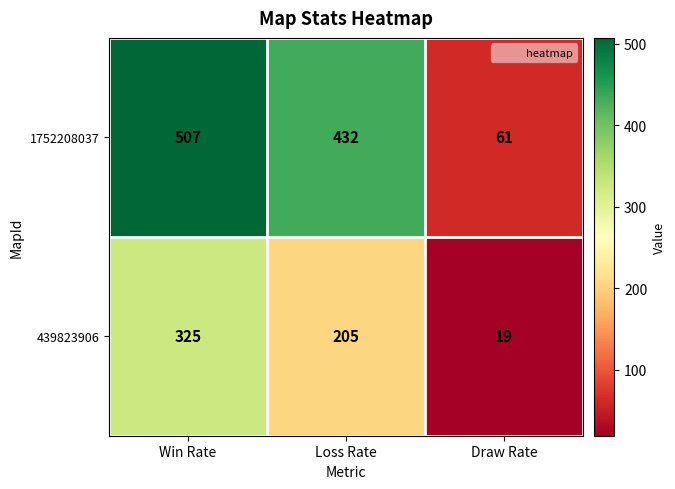

Between Win Rate and Draw Rate, which series saw the biggest shift?

1752208037